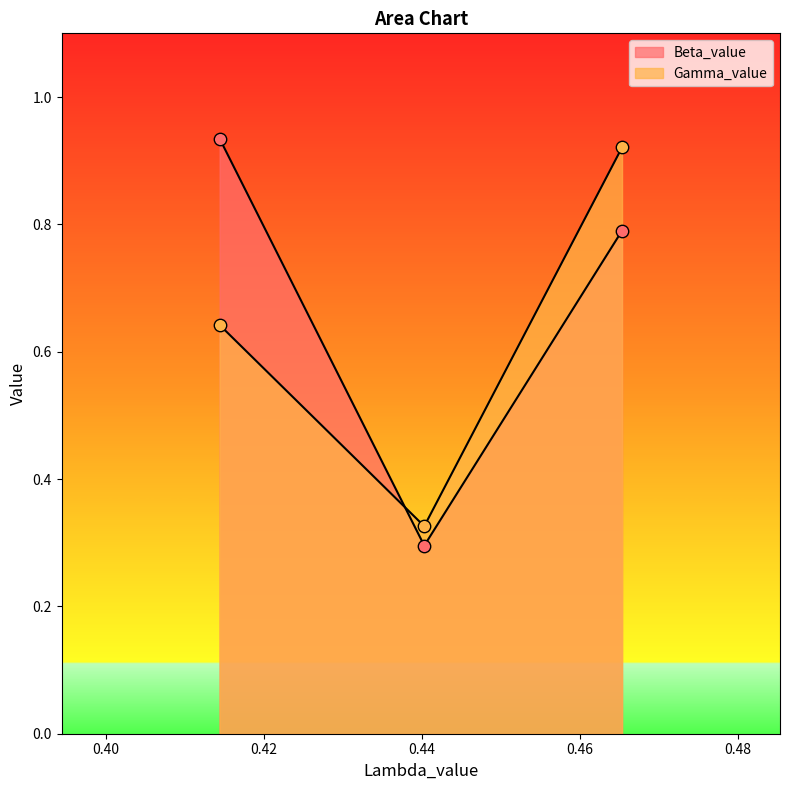

Which series has the largest total across all categories?

Beta_value